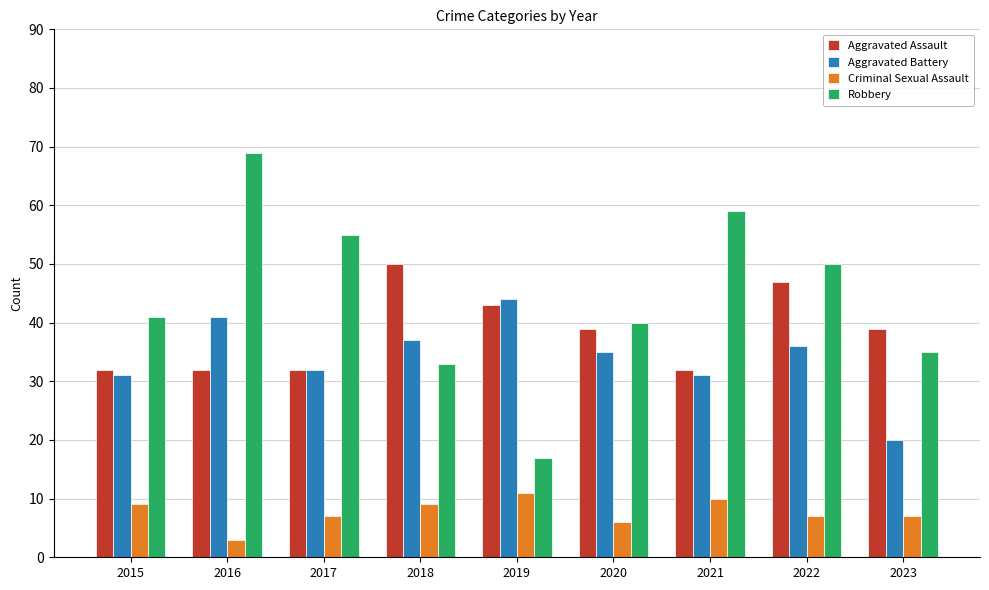

At which label does Aggravated Assault first exceed 39?

2018